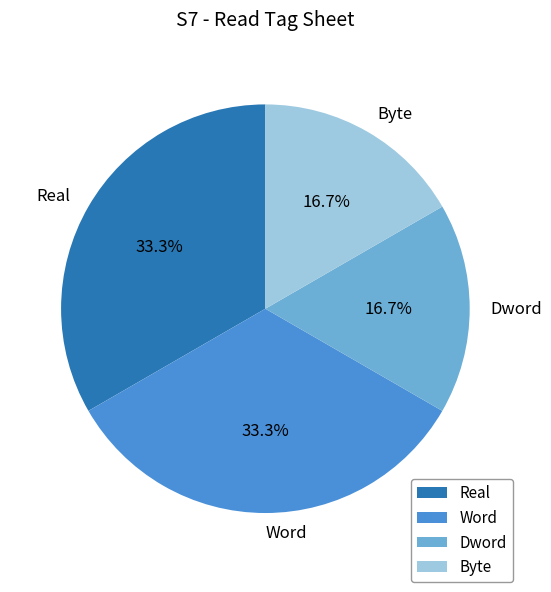

Is it true that Word is 28% of the pie?

False